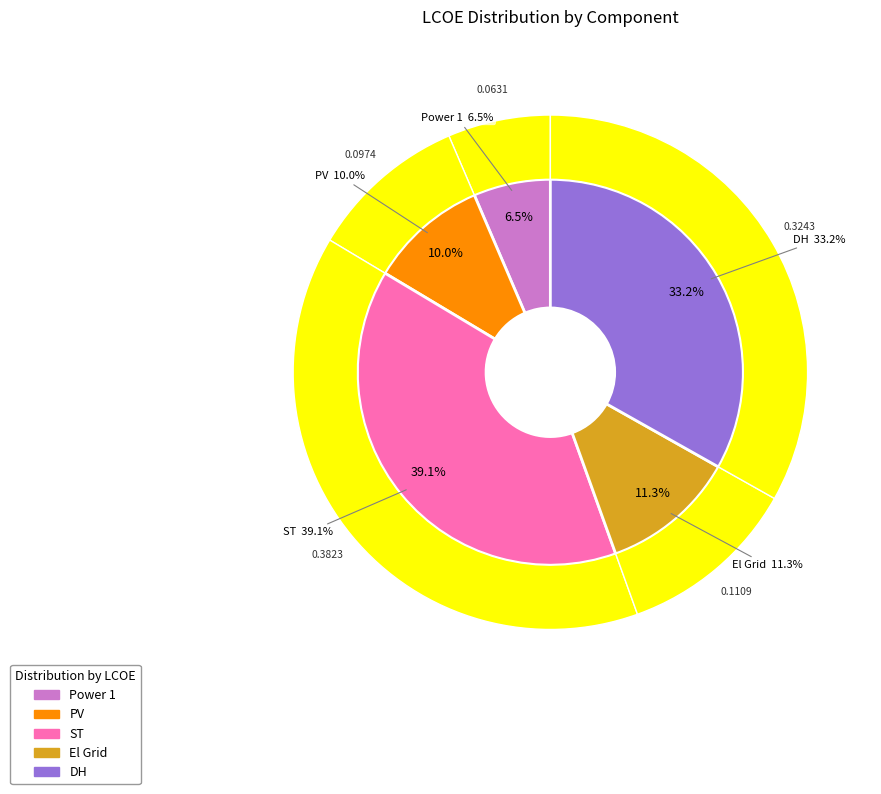

Is it true that DH is 26% of the pie?

False